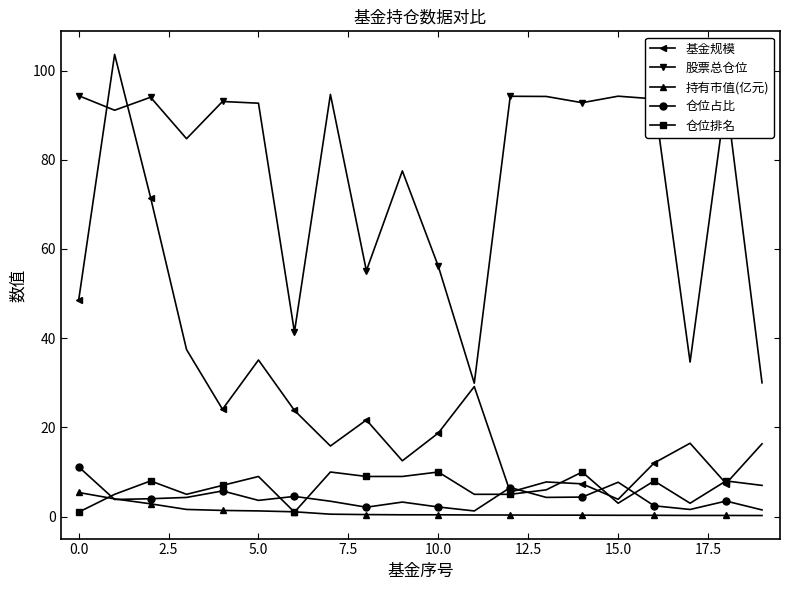

What is the value of the 基金规模 point at the 13th from the left?

5.5